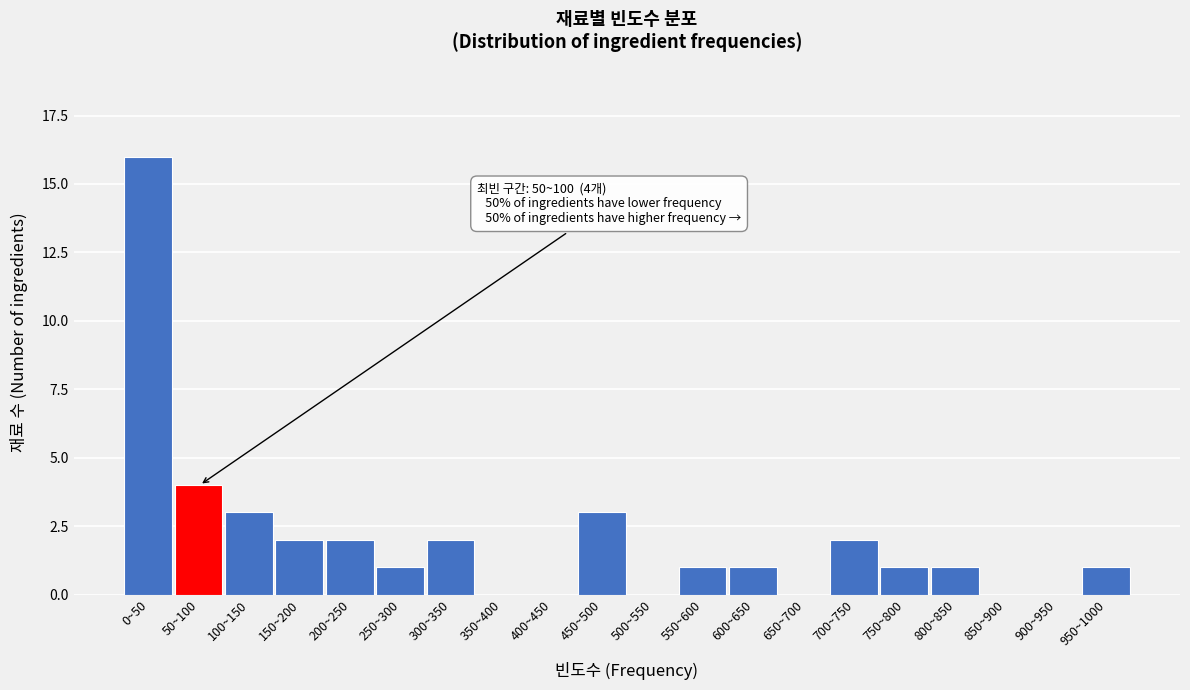

Reading left to right, transcribe all the data shown in this chart.

0~50=16	50~100=4	100~150=3	150~200=2	200~250=2	250~300=1	300~350=2	350~400=0	400~450=0	450~500=3	500~550=0	550~600=1	600~650=1	650~700=0	700~750=2	750~800=1	800~850=1	850~900=0	900~950=0	950~1000=1